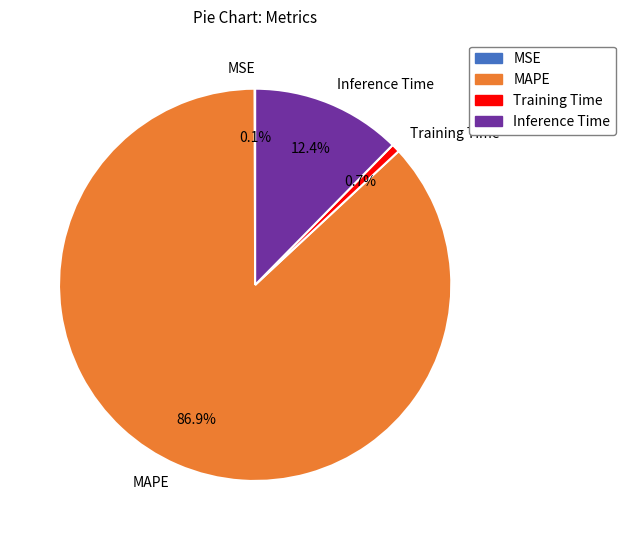

The Training Time slice represents 1% of the pie. True or false?

True